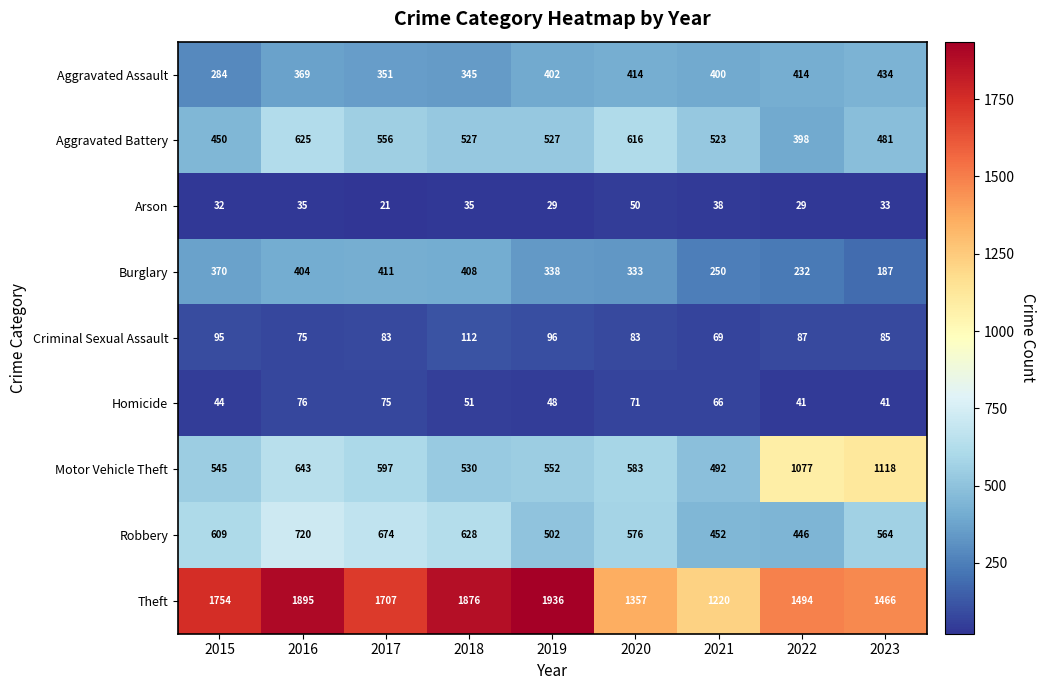

Where is Criminal Sexual Assault nearest to the value 90?

2022